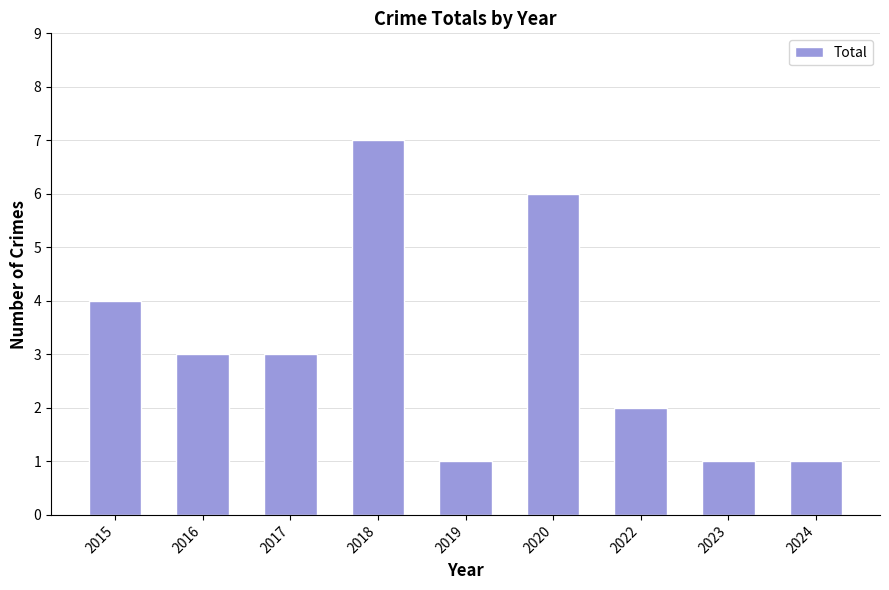

Which category has the highest value across all series?

2018